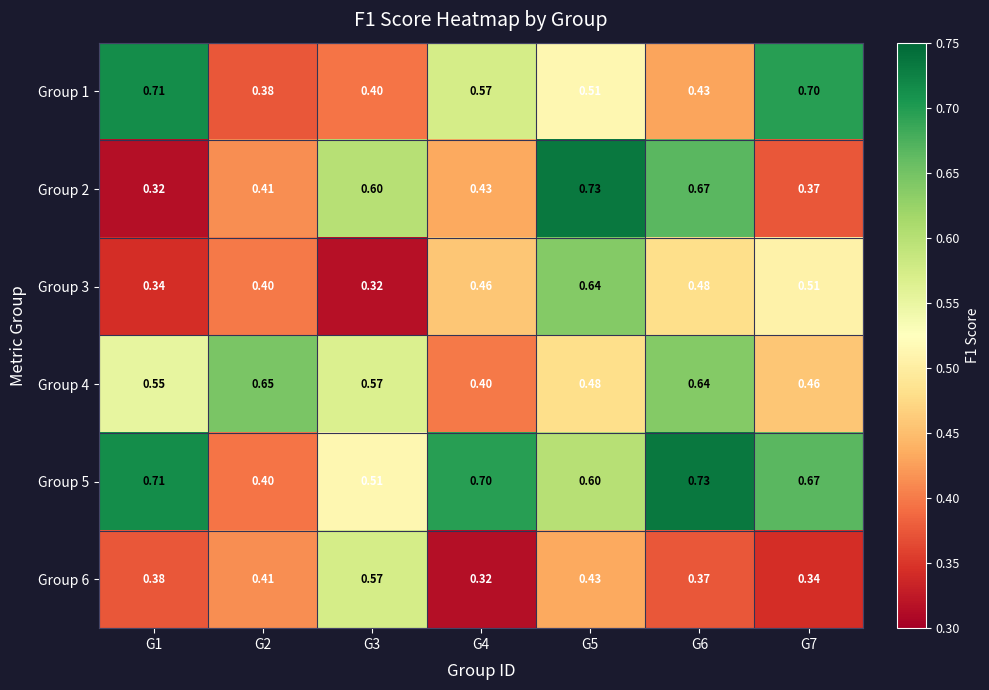

Is the value of Group 4 at G2 greater than the value of Group 2 at G1?

Yes